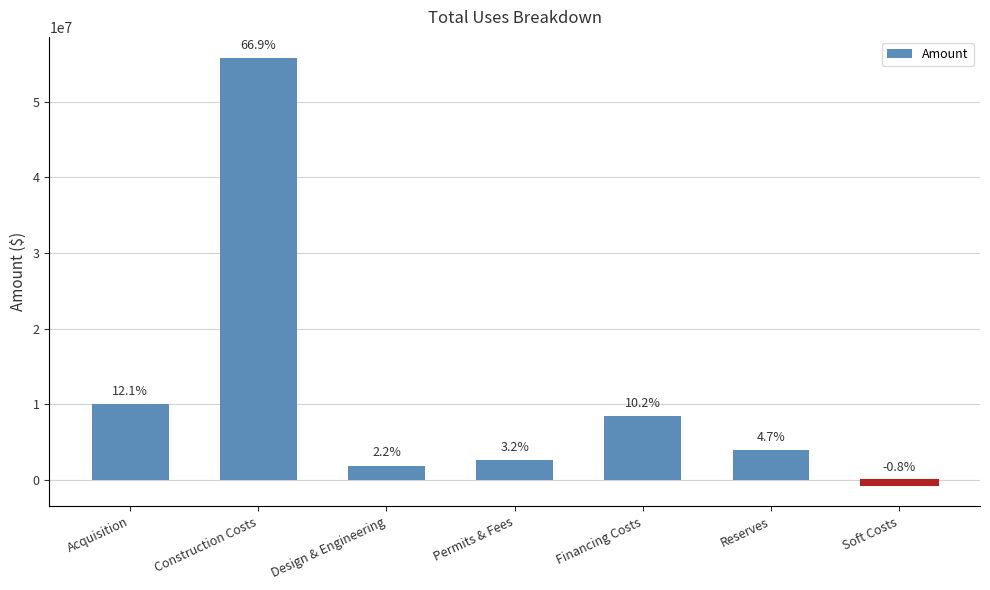

What is the sum of the values at Design & Engineering and Construction Costs?

57651240